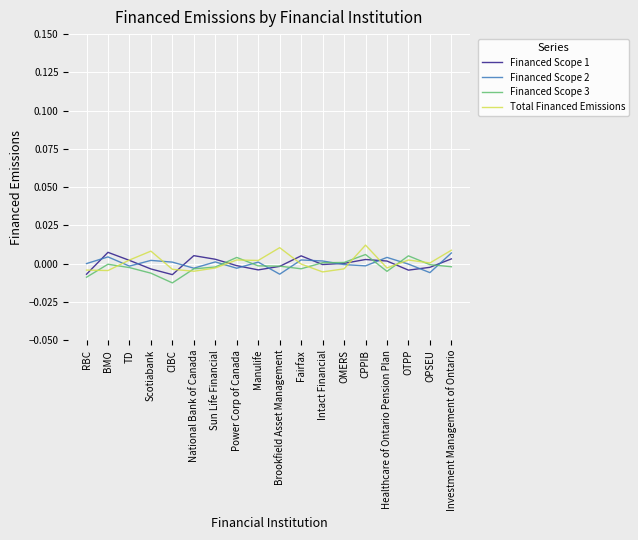

Is it true that Financed Scope 2 equals 0.0 at Sun Life Financial?

True